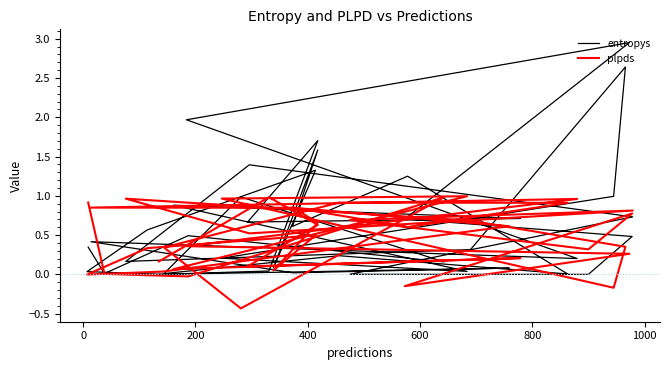

How many lines are shown in the chart?

2